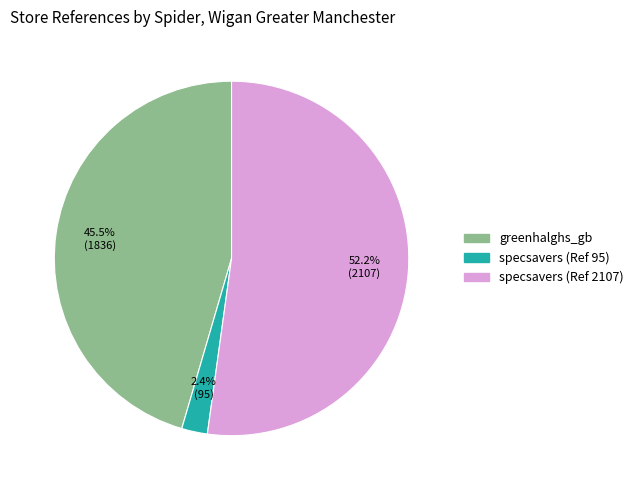

Is there a majority slice in this chart?

Yes